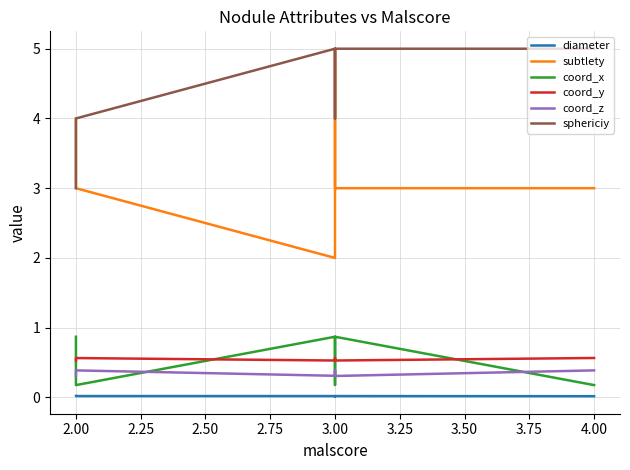

Where is the first local maximum for coord_z?

2.00